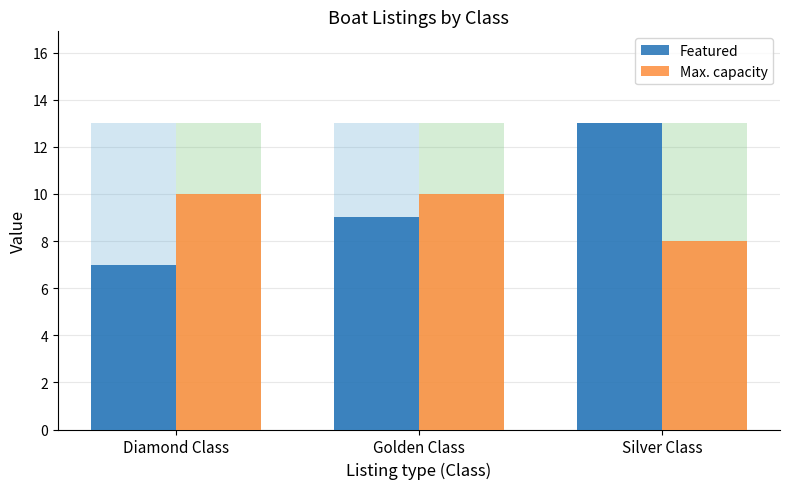

Which series changed the most between Diamond Class and Silver Class?

Featured